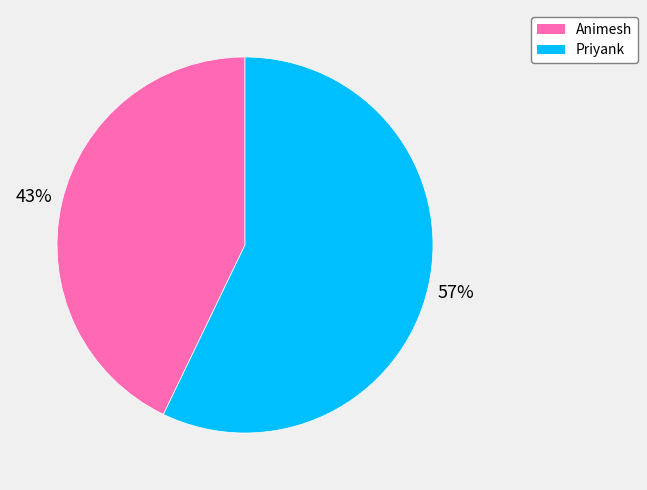

Which category has the smallest portion of the pie?

Animesh